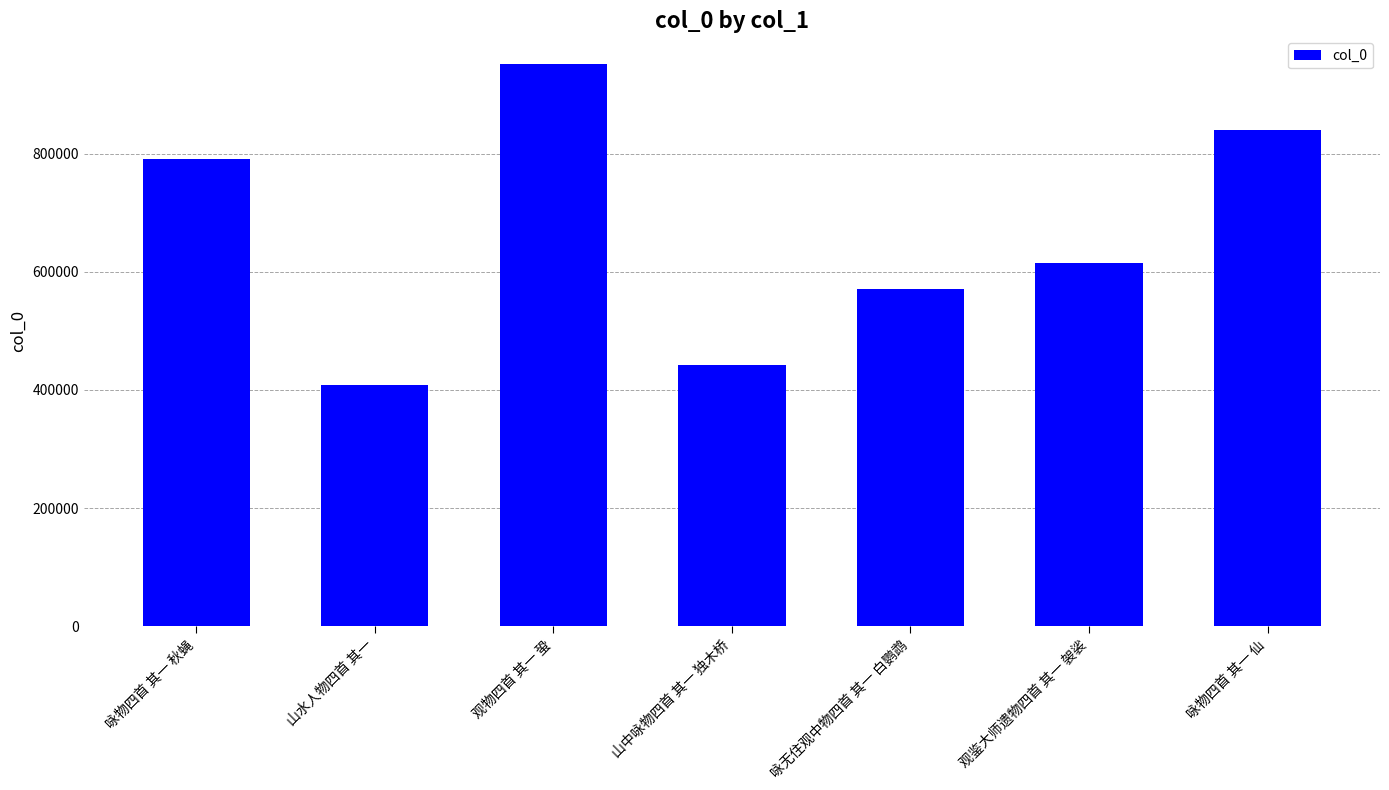

How many data points does each series have?

7